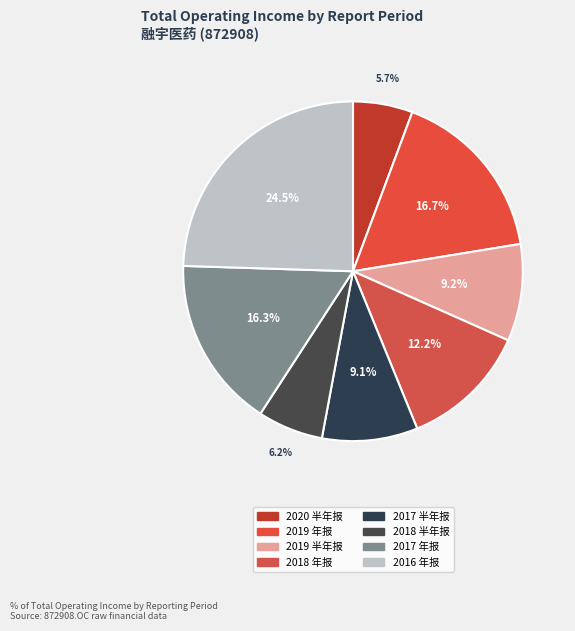

Which slice is the largest?

2016 年报